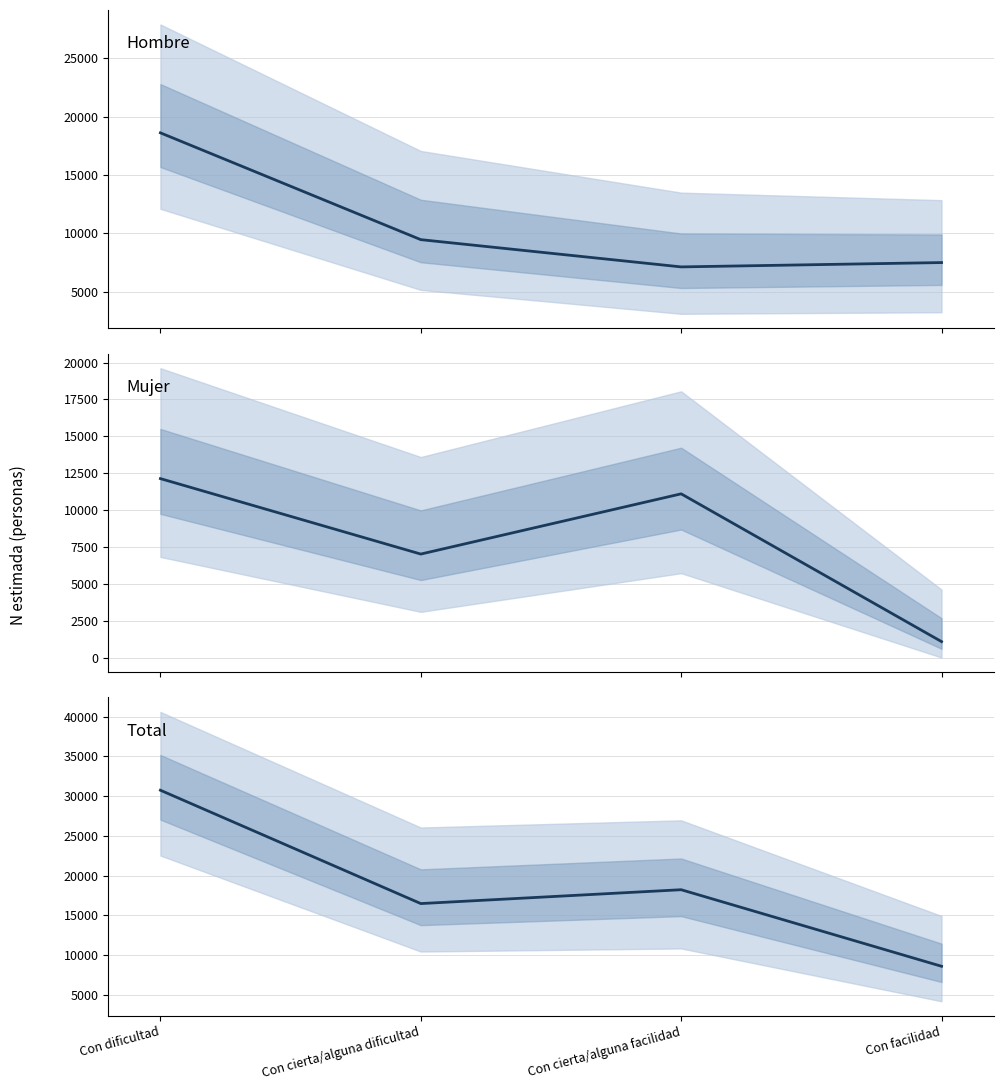

Where is the first local maximum for Total?

Con cierta/alguna facilidad